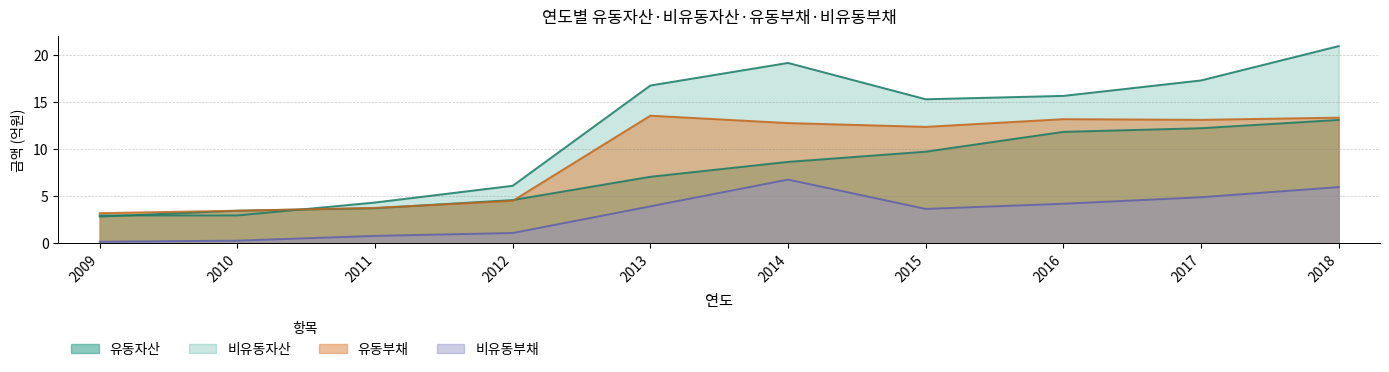

What are all the series names shown in the legend?

유동자산, 비유동자산, 유동부채, 비유동부채